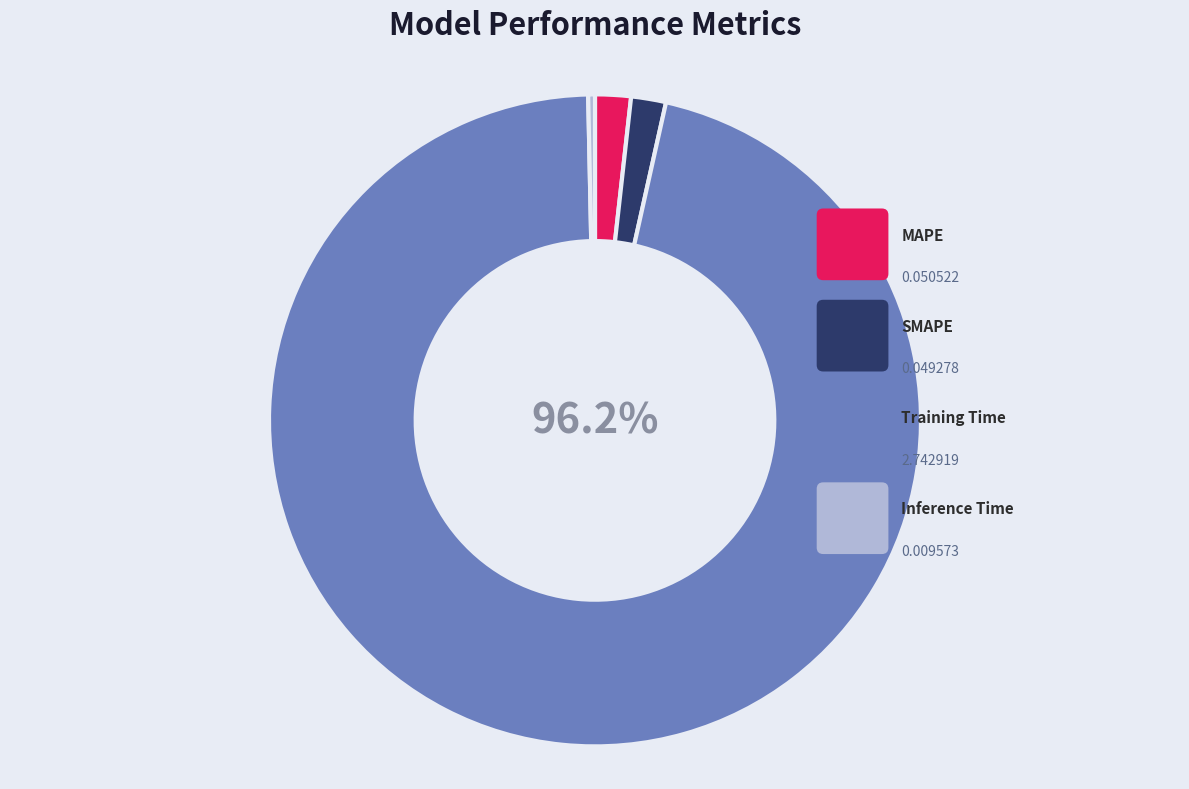

What is the smallest slice in the pie chart?

Inference Time